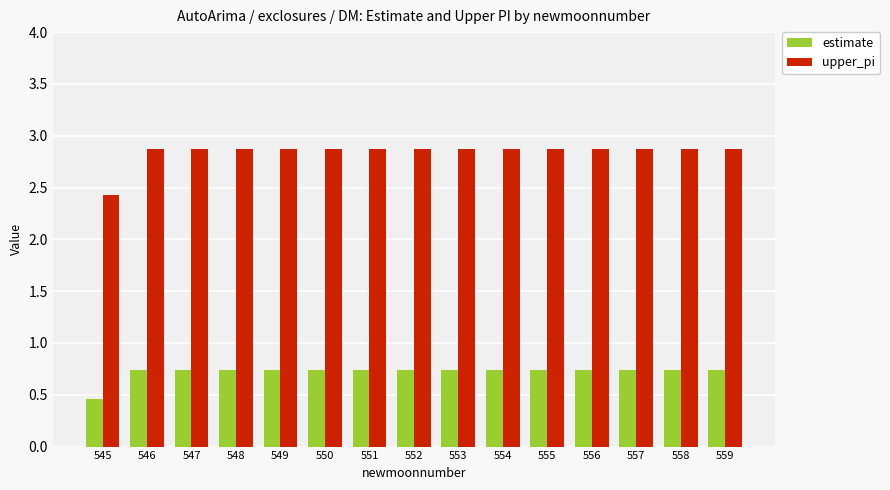

Rank the series at 556 from lowest to highest value.

estimate, upper_pi